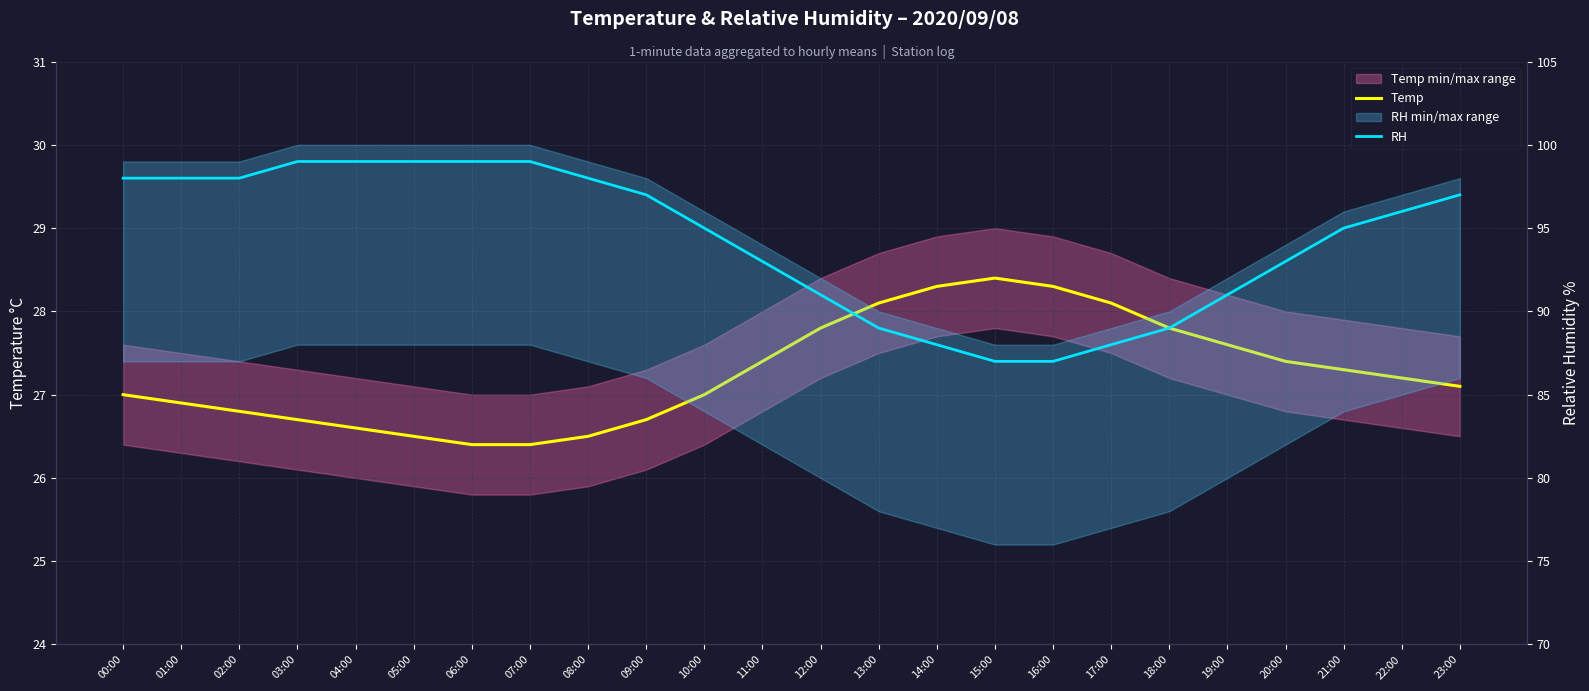

What is the total value across all series at 23:00?

124.1